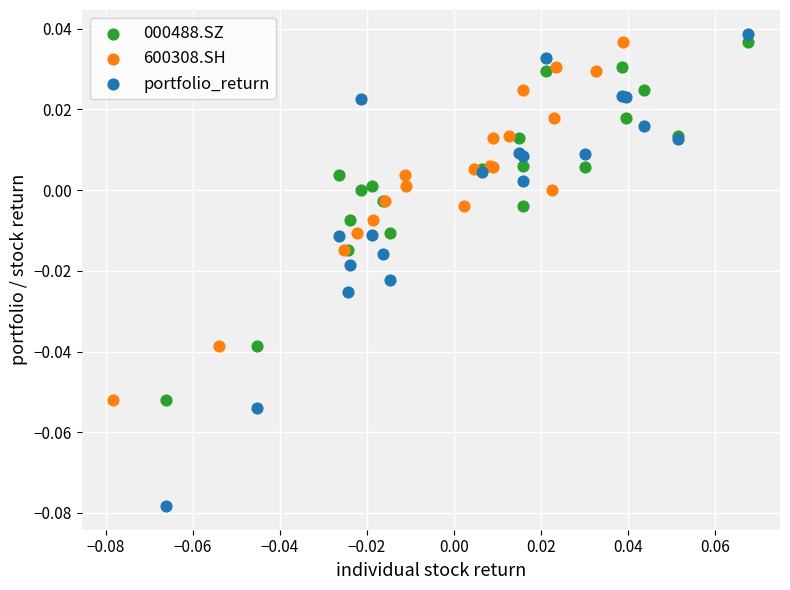

Which series has the largest Y range (max minus min)?

portfolio_return